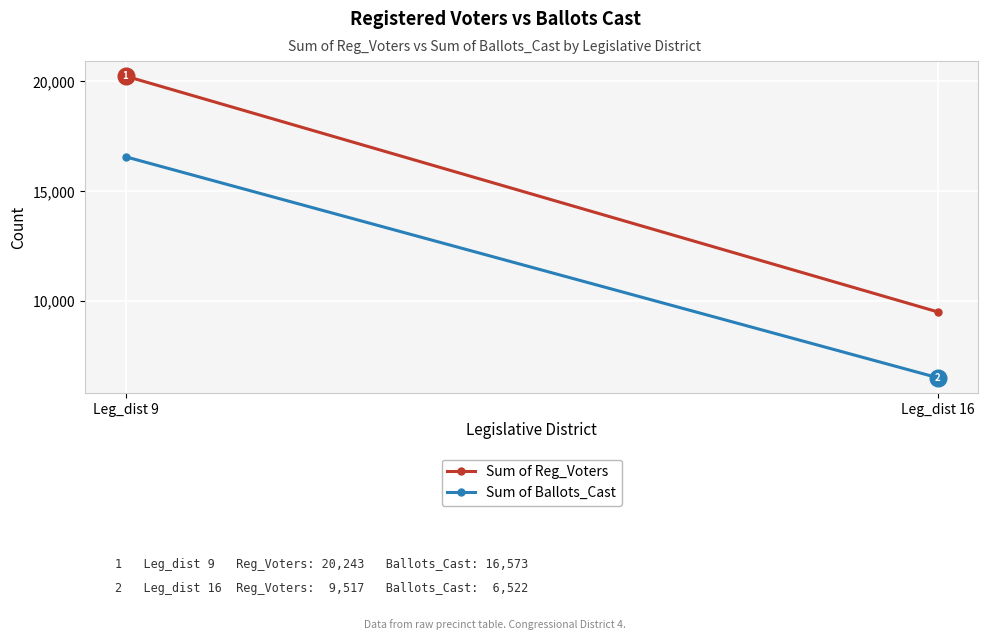

Reading left to right, transcribe all the data shown in this chart.

Sum of Reg_Voters: Leg_dist 9=20243	Leg_dist 16=9517
Sum of Ballots_Cast: Leg_dist 9=16573	Leg_dist 16=6522